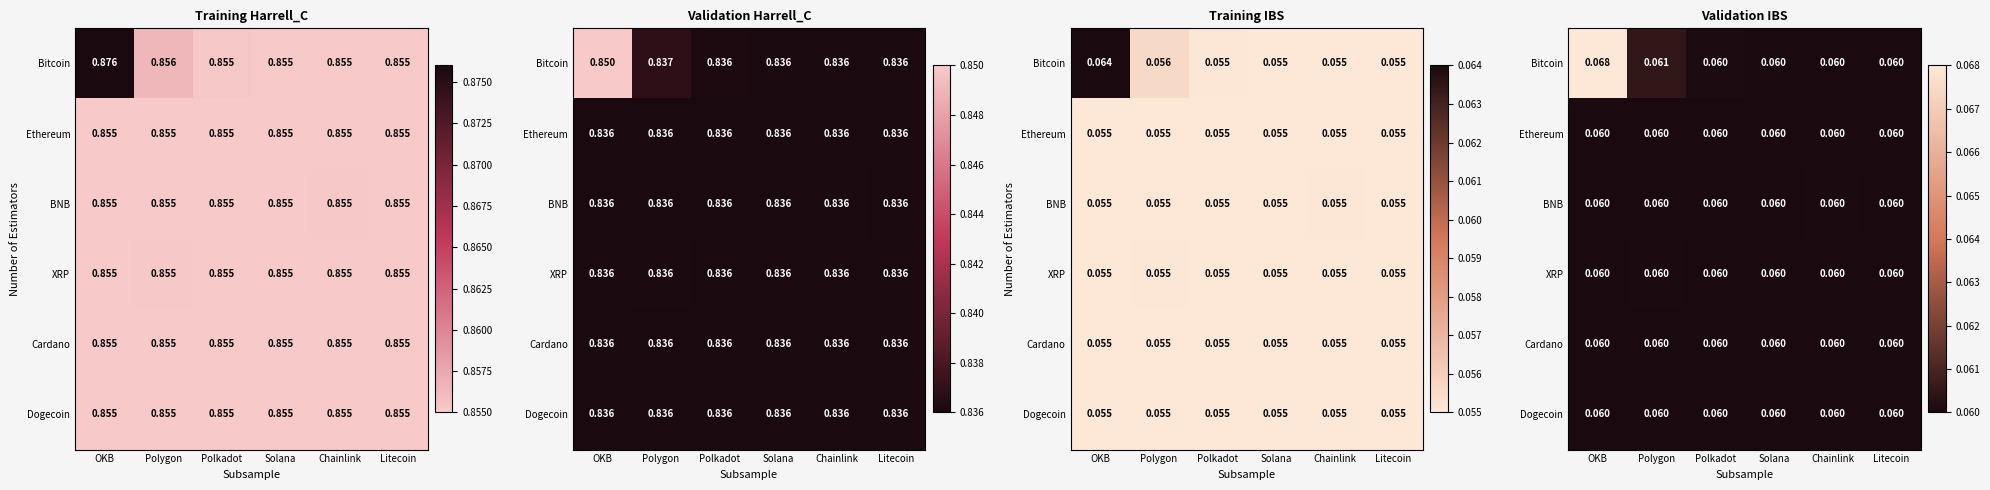

What is the smallest value displayed?

0.1